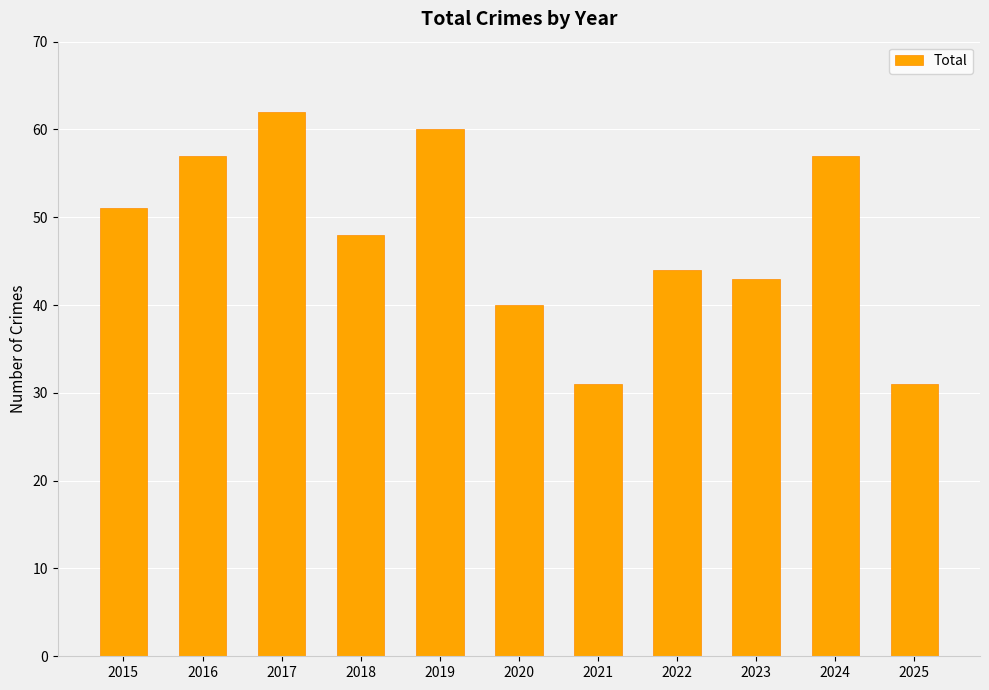

Reading left to right, what are all the values shown in this chart?

2015=51	2016=57	2017=62	2018=48	2019=60	2020=40	2021=31	2022=44	2023=43	2024=57	2025=31